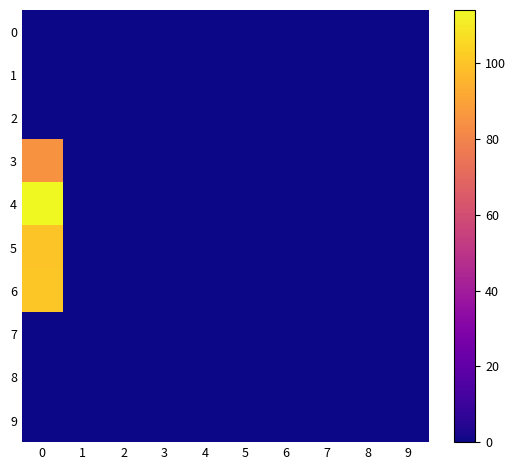

Reading left to right, transcribe all the data shown in this chart.

0: 0=0	1=0	2=0	3=0	4=0	5=0	6=0	7=0	8=0	9=0
1: 0=0	1=0	2=0	3=0	4=0	5=0	6=0	7=0	8=0	9=0
2: 0=0	1=0	2=0	3=0	4=0	5=0	6=0	7=0	8=0	9=0
3: 0=85	1=0	2=0	3=0	4=0	5=0	6=0	7=0	8=0	9=0
4: 0=114	1=0	2=0	3=0	4=0	5=0	6=0	7=0	8=0	9=0
5: 0=100	1=0	2=0	3=0	4=0	5=0	6=0	7=0	8=0	9=0
6: 0=101	1=0	2=0	3=0	4=0	5=0	6=0	7=0	8=0	9=0
7: 0=0	1=0	2=0	3=0	4=0	5=0	6=0	7=0	8=0	9=0
8: 0=0	1=0	2=0	3=0	4=0	5=0	6=0	7=0	8=0	9=0
9: 0=0	1=0	2=0	3=0	4=0	5=0	6=0	7=0	8=0	9=0